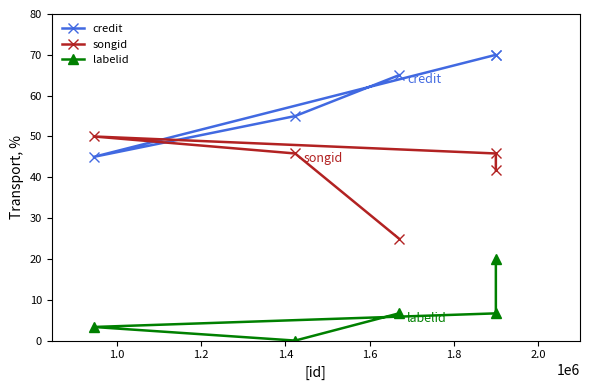

True or false: songid and labelid cross at least once.

False